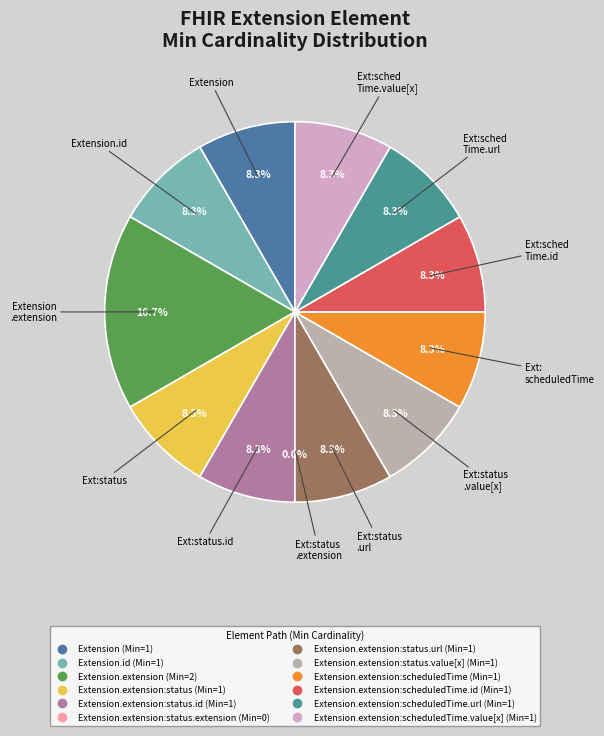

Do Extension and Extension.extension:status.extension together represent more than half of the pie?

No